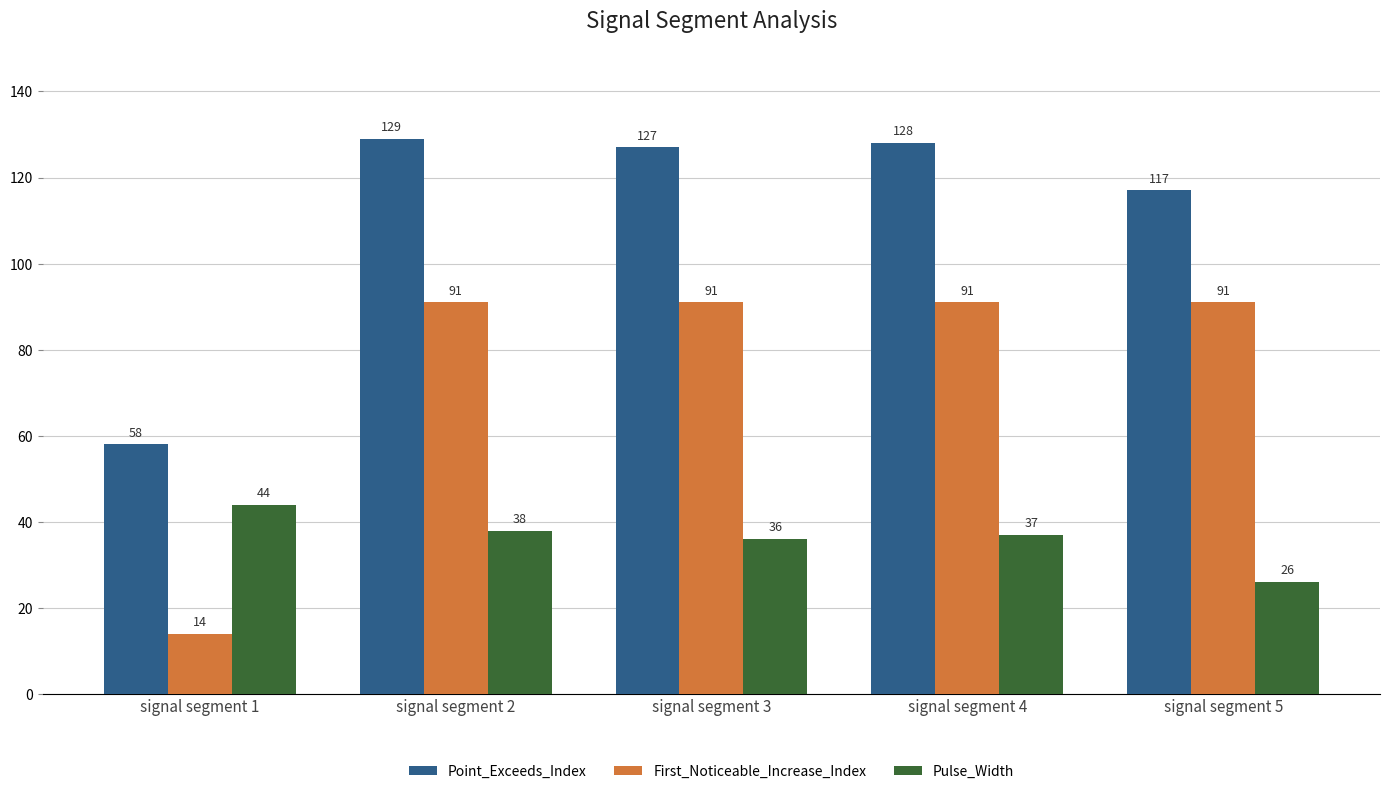

What is the average value of the Pulse_Width series?

36